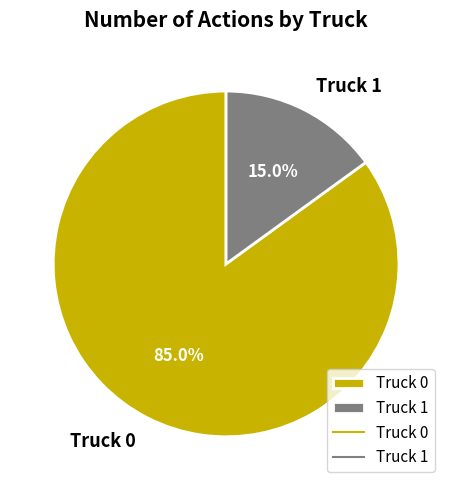

Is there any slice that represents more than half of the pie?

Yes